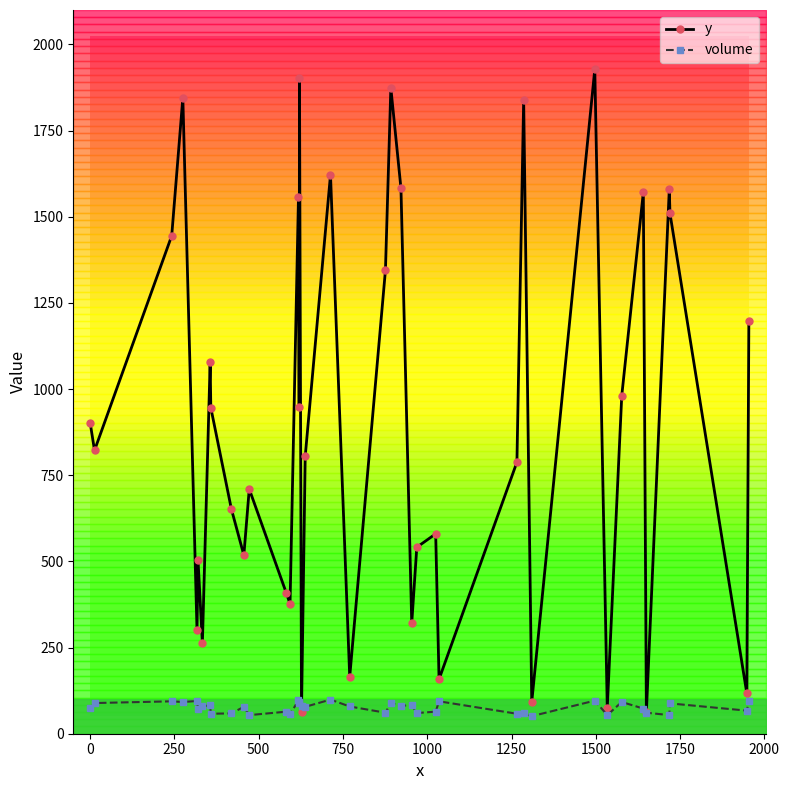

What are all the series names shown in the legend?

y, volume